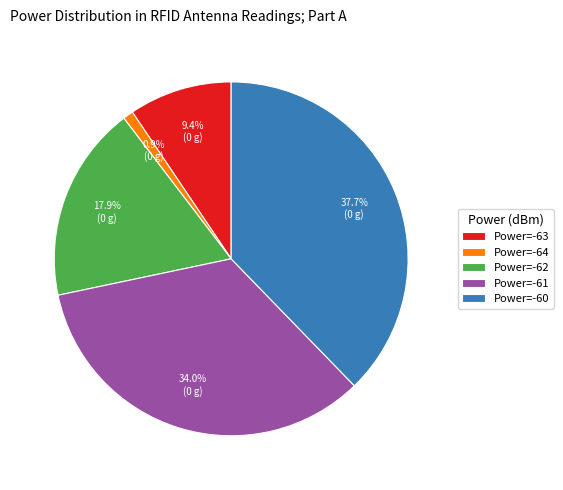

Do Power=-60 and Power=-63 together represent more than half of the pie?

No